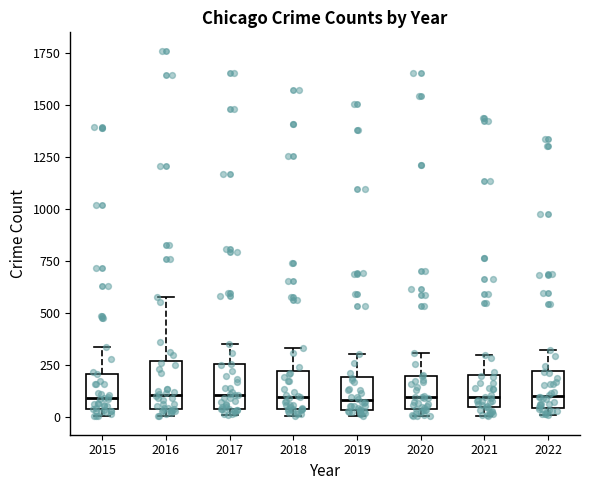

Reading left to right, read every box against the y-axis: the position of its median line, the range the box covers, and the ends of its whiskers. The values are not printed on the chart, so give them approximately, as read against the axis.

2015: median 100, box 50 to 200, whiskers 0 to 350
2016: median 100, box 50 to 250, whiskers 0 to 600
2017: median 100, box 50 to 250, whiskers 0 to 350
2018: median 100, box 50 to 200, whiskers 0 to 350
2019: median 100, box 50 to 200, whiskers 0 to 300
2020: median 100, box 50 to 200, whiskers 0 to 300
2021: median 100, box 50 to 200, whiskers 0 to 300
2022: median 100, box 50 to 200, whiskers 0 to 300